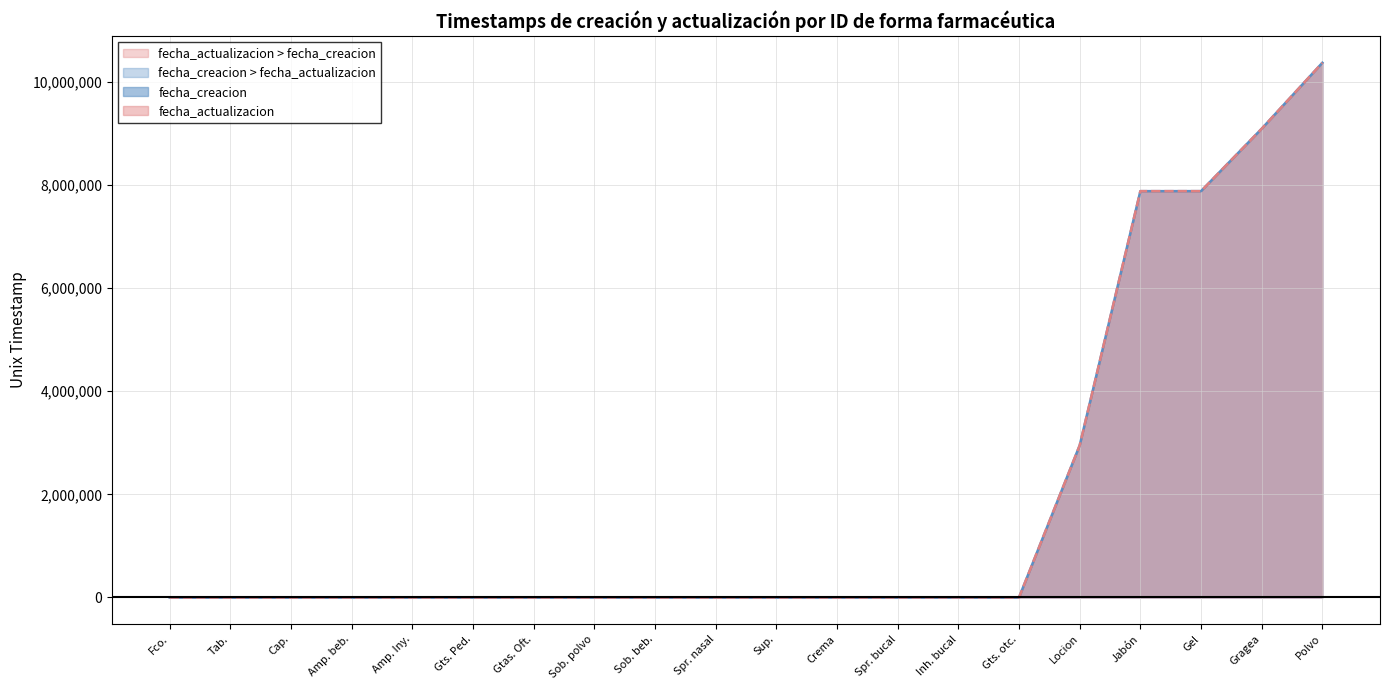

What is the difference between the fecha_creacion values at Polvo and Cap.?

10372064